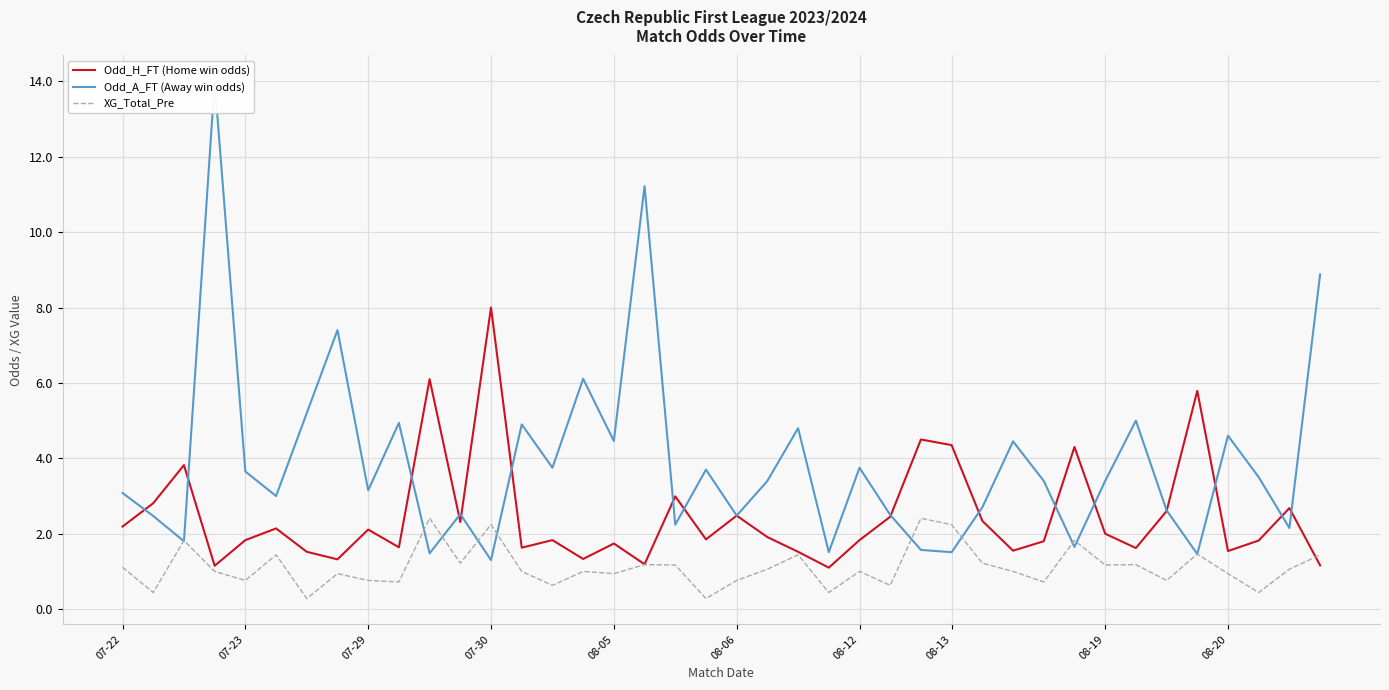

Which series has the widest spread of values?

Odd_A_FT (Away win odds)